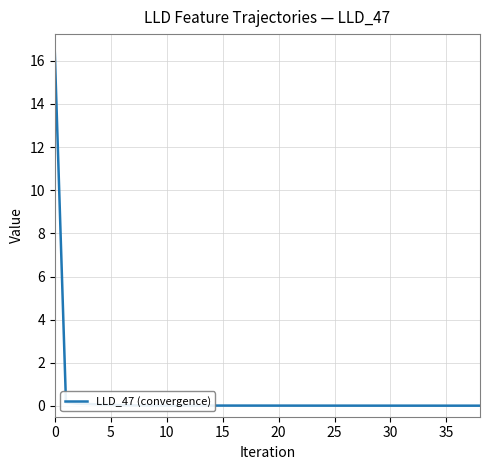

Count the number of data series in this chart.

1